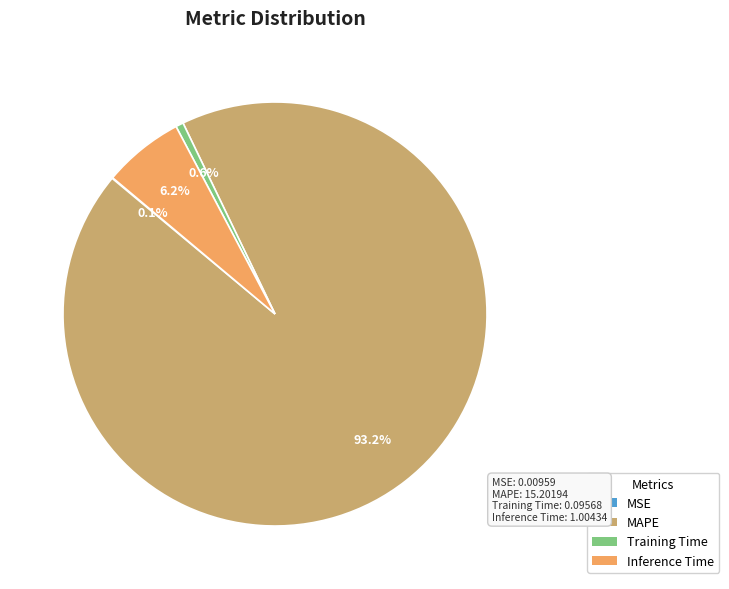

Does Inference Time represent more than half of the total?

No